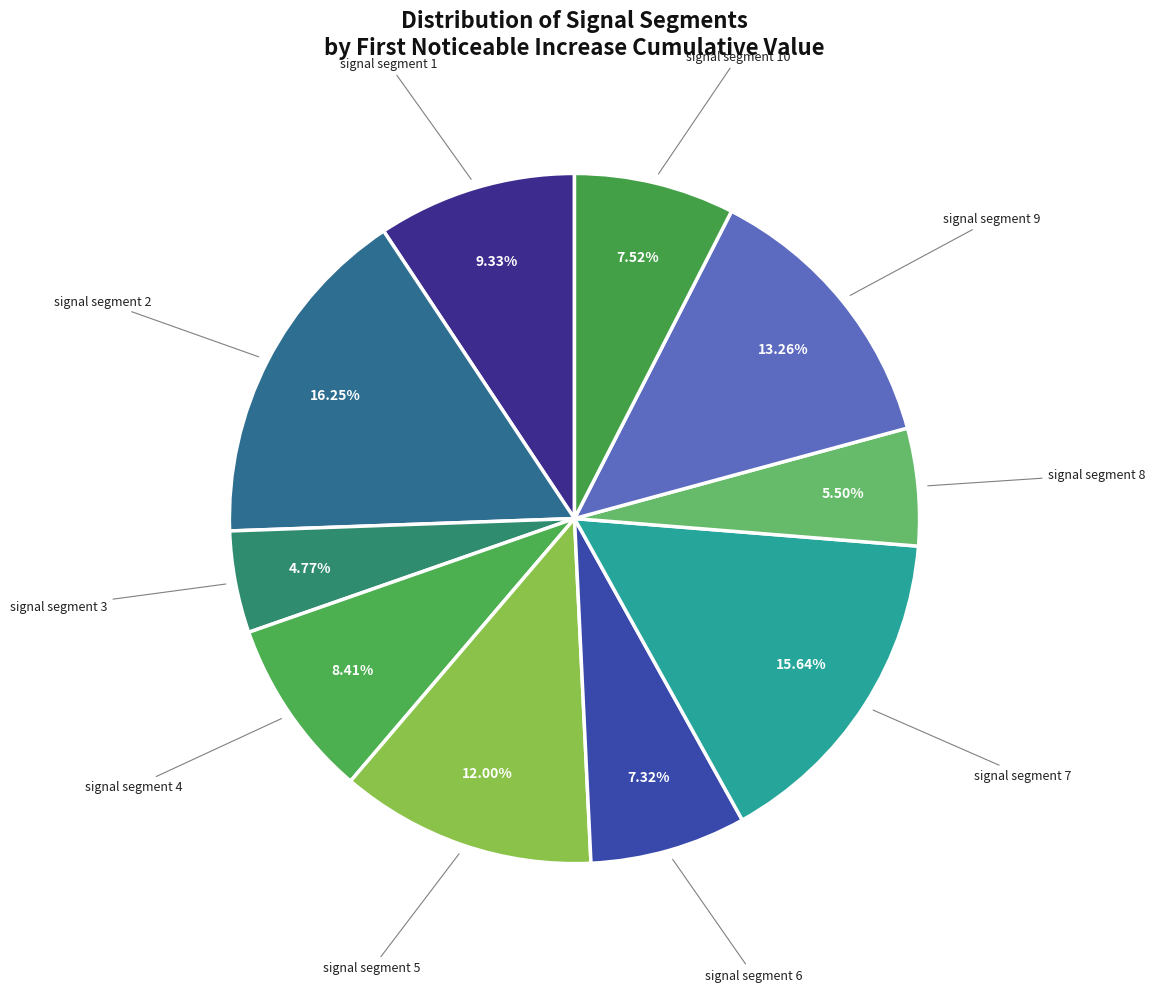

Is signal segment 4 the majority of the pie?

No